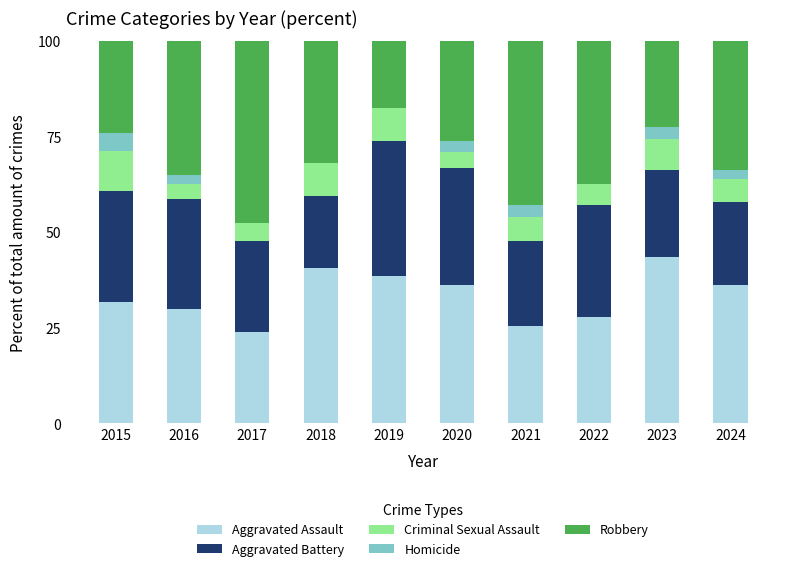

At which label does Aggravated Assault reach its peak?

2023